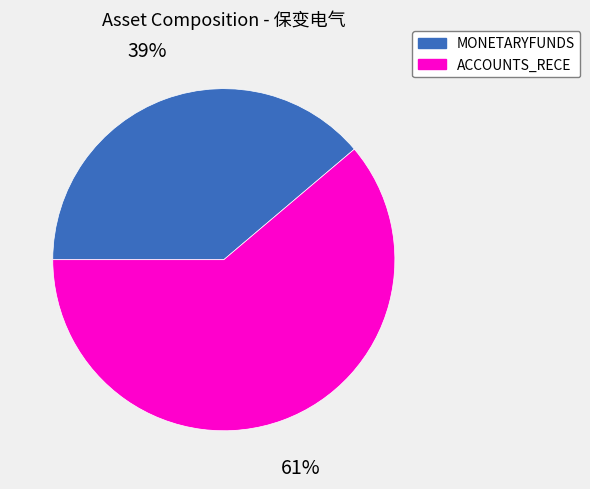

True or false: MONETARYFUNDS accounts for 39% of the total.

True